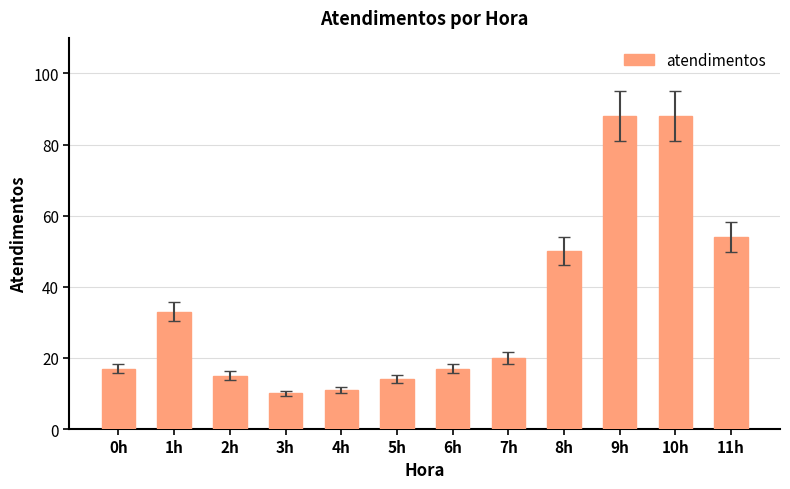

What position from the right is 1h?

11